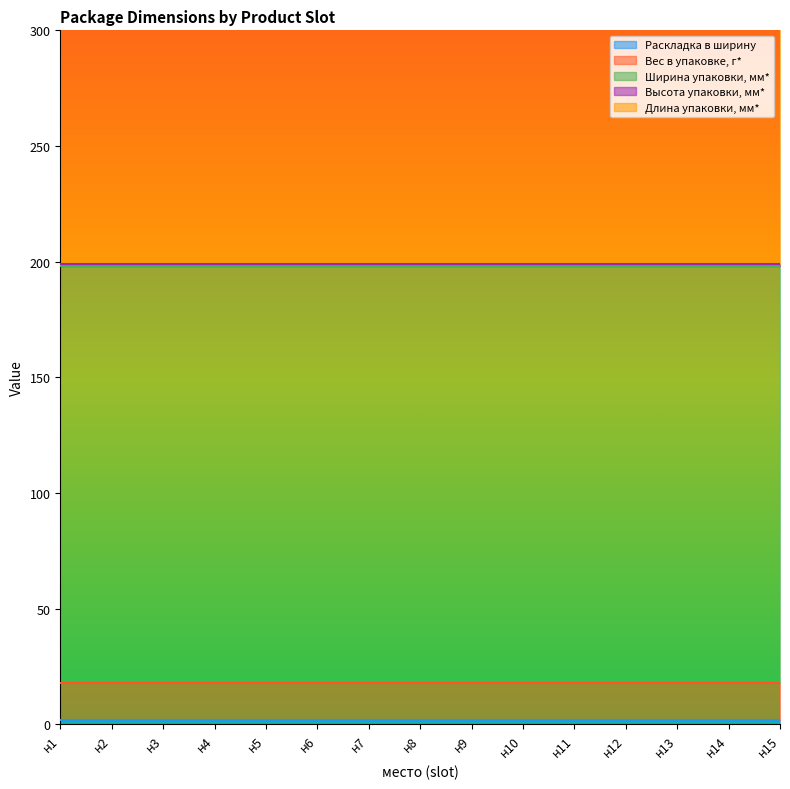

Reading left to right, list all the values displayed in this chart.

Раскладка в ширину: н1=2	н2=2	н3=2	н4=2	н5=2	н6=2	н7=2	н8=2	н9=2	н10=2	н11=2	н12=2	н13=2	н14=2	н15=2
Вес в упаковке, г*: н1=16	н2=16	н3=16	н4=16	н5=16	н6=16	н7=16	н8=16	н9=16	н10=16	н11=16	н12=16	н13=16	н14=16	н15=16
Ширина упаковки, мм*: н1=180	н2=180	н3=180	н4=180	н5=180	н6=180	н7=180	н8=180	н9=180	н10=180	н11=180	н12=180	н13=180	н14=180	н15=180
Высота упаковки, мм*: н1=1	н2=1	н3=1	н4=1	н5=1	н6=1	н7=1	н8=1	н9=1	н10=1	н11=1	н12=1	н13=1	н14=1	н15=1
Длина упаковки, мм*: н1=250	н2=250	н3=250	н4=250	н5=250	н6=250	н7=250	н8=250	н9=250	н10=250	н11=250	н12=250	н13=250	н14=250	н15=250